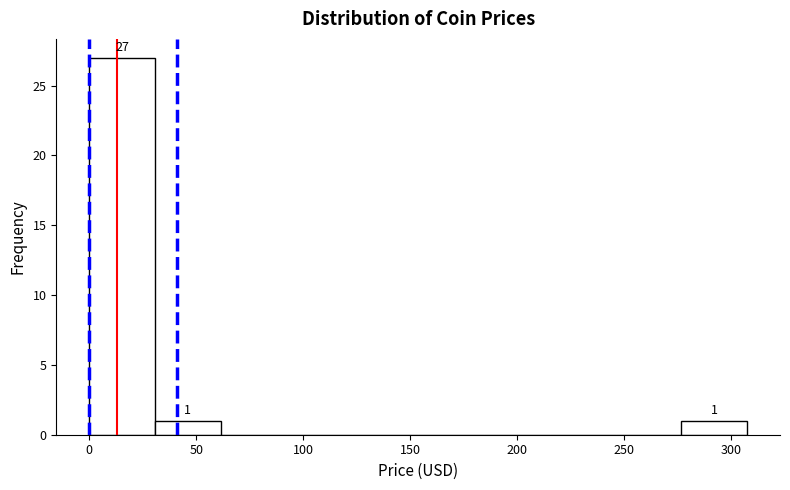

Which range on the x-axis has the tallest bar?

0 to 30